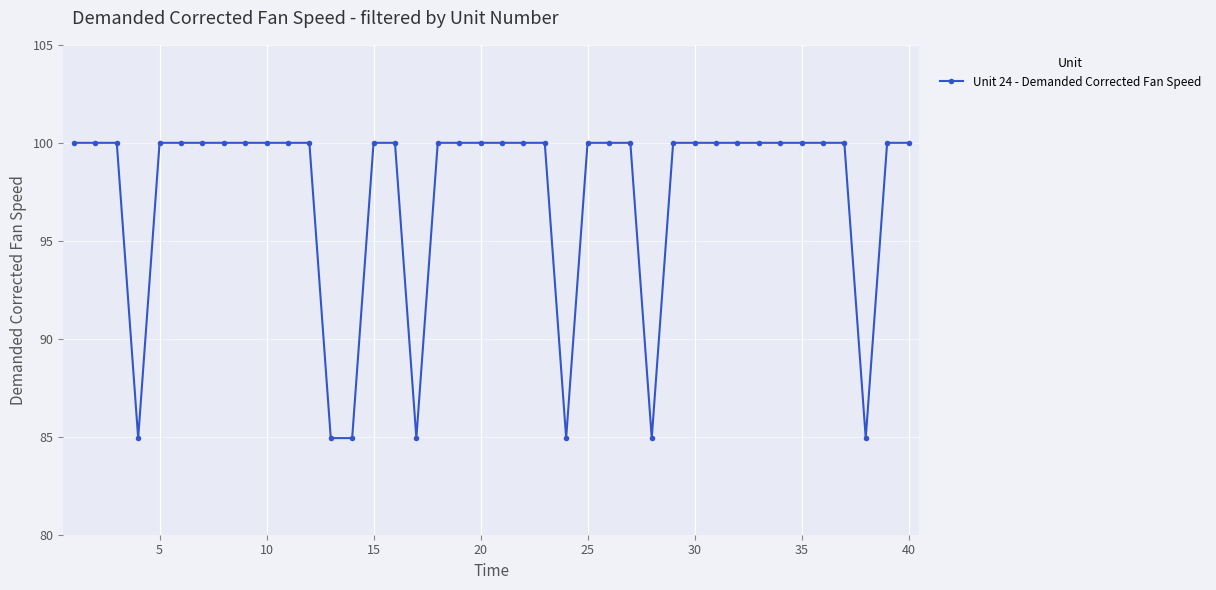

How many lines are shown in the chart?

1